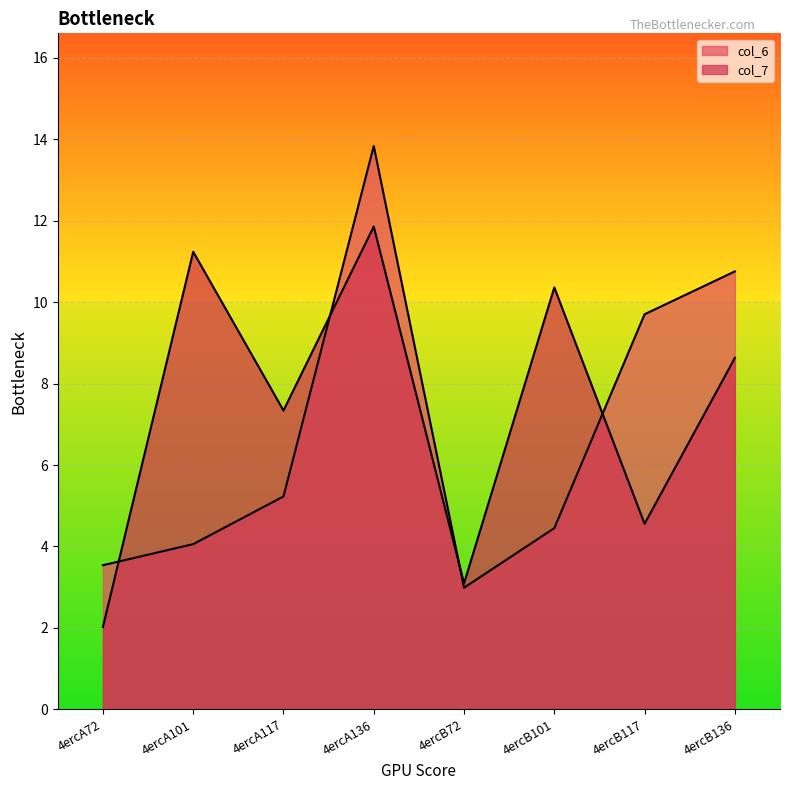

Which series ends up on top after the final intersection of col_7 and col_6?

col_6